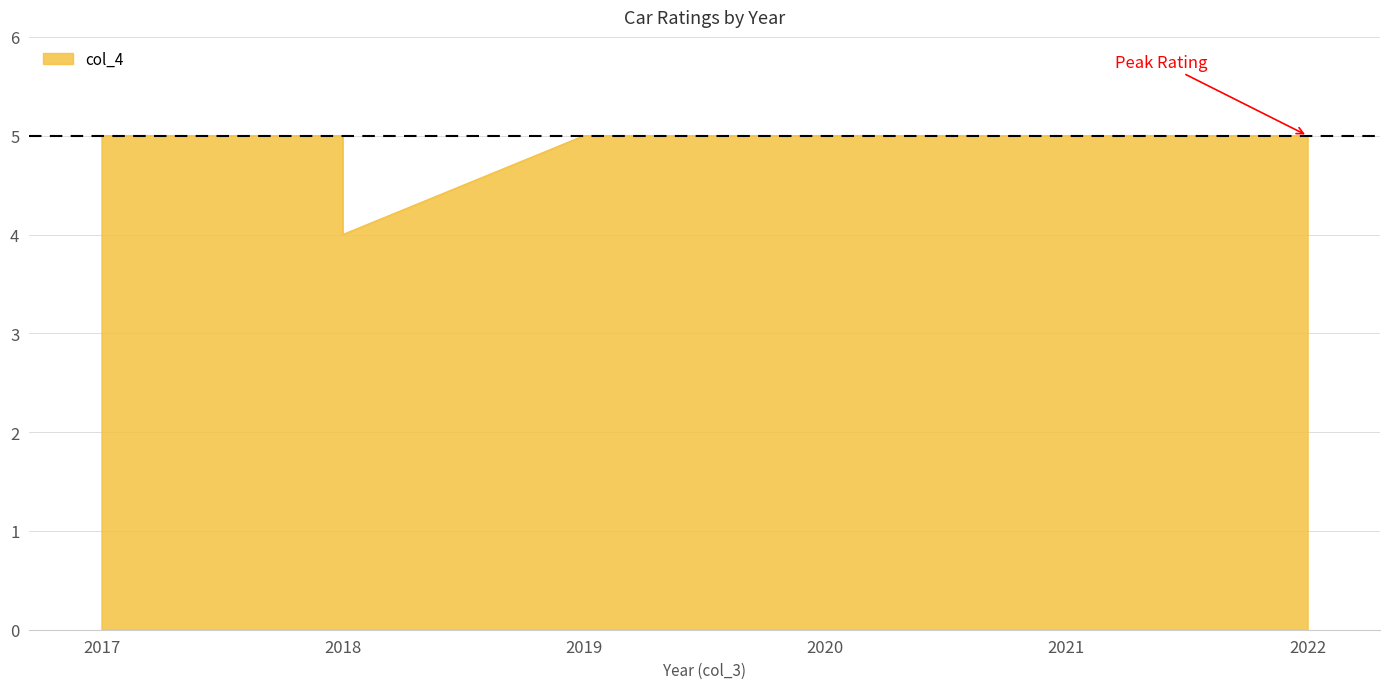

What is the maximum value shown in the chart?

5